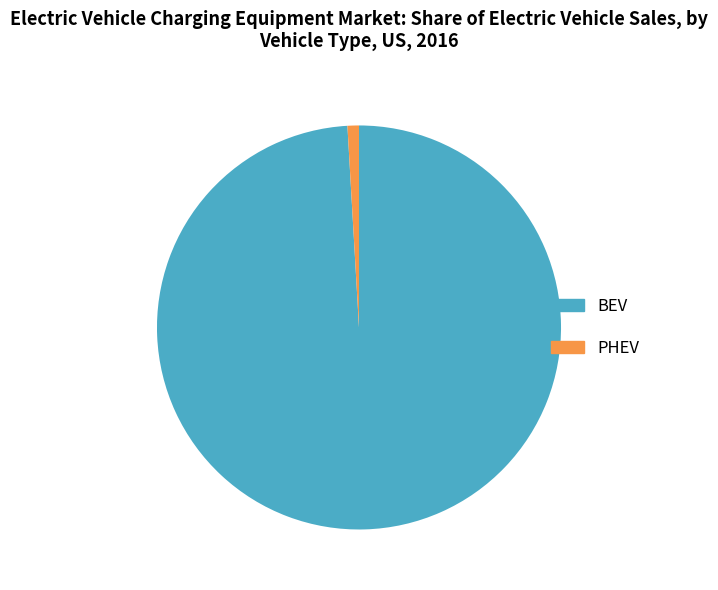

Is the sum of PHEV and BEV greater than half?

Yes